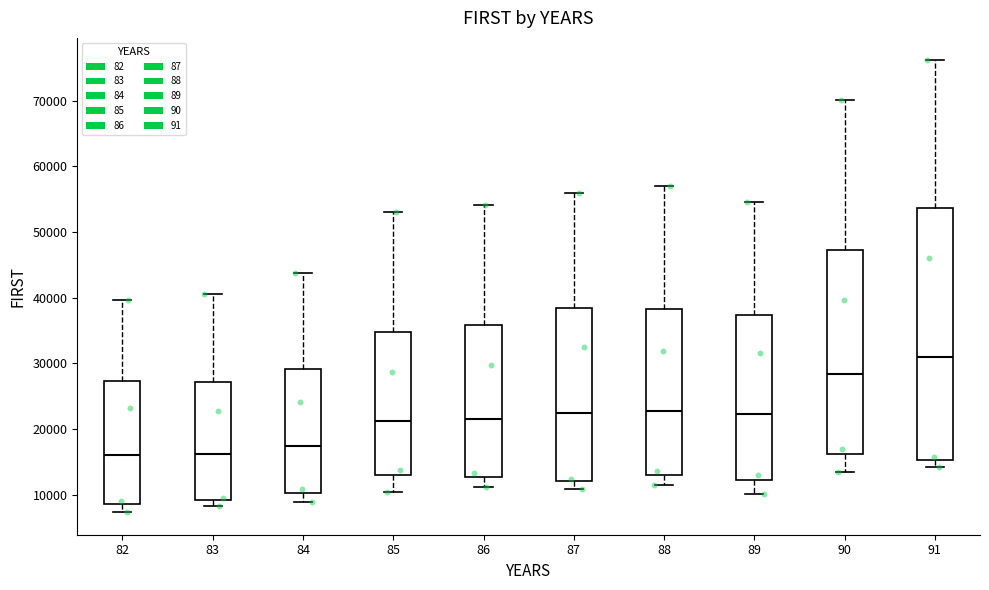

Reading left to right, transcribe this box plot: for each box, give where its median line is, the range the box spans, and where its two whiskers end, as read against the y-axis. The values are not printed on the chart, so give them approximately, as read against the axis.

82: median 16000, box 9000 to 27000, whiskers 7000 to 40000
83: median 16000, box 9000 to 27000, whiskers 8000 to 41000
84: median 17000, box 10000 to 29000, whiskers 9000 to 44000
85: median 21000, box 13000 to 35000, whiskers 10000 to 53000
86: median 21000, box 13000 to 36000, whiskers 11000 to 54000
87: median 22000, box 12000 to 38000, whiskers 11000 to 56000
88: median 23000, box 13000 to 38000, whiskers 12000 to 57000
89: median 22000, box 12000 to 37000, whiskers 10000 to 55000
90: median 28000, box 16000 to 47000, whiskers 13000 to 70000
91: median 31000, box 15000 to 54000, whiskers 14000 to 76000